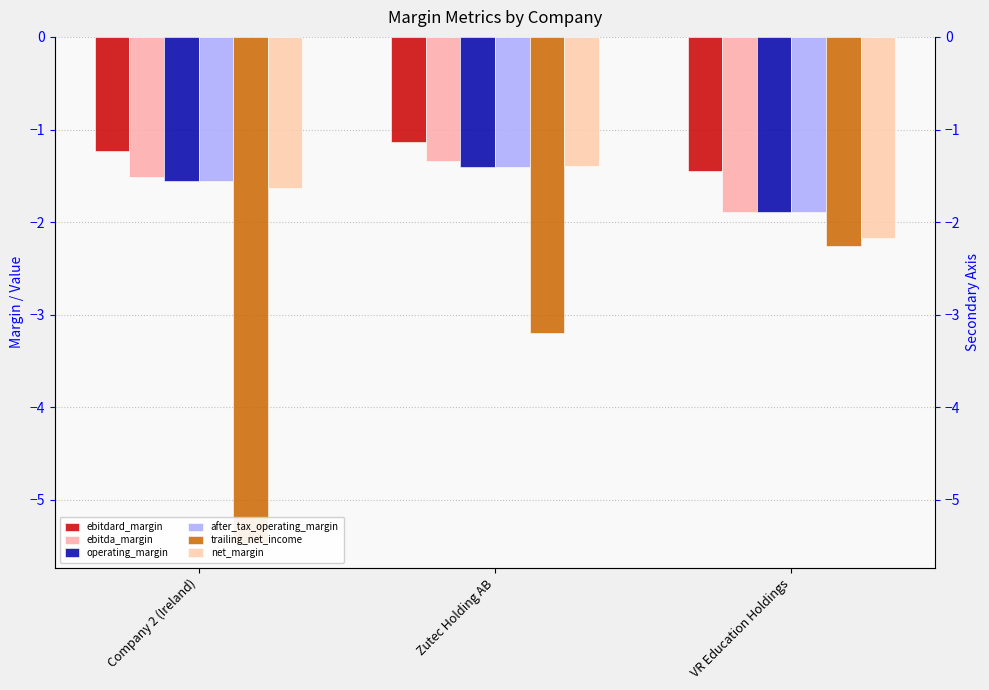

What is the approximate value of ebitdard_margin at Company 2 (Ireland)?

-1.2